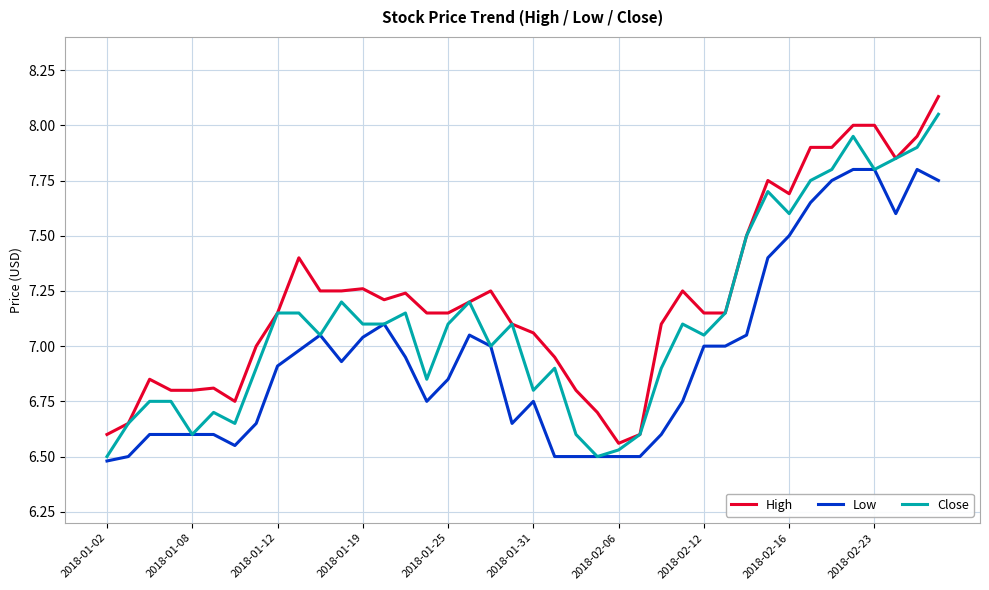

Rank the series by their average value, from lowest to highest.

Low, Close, High